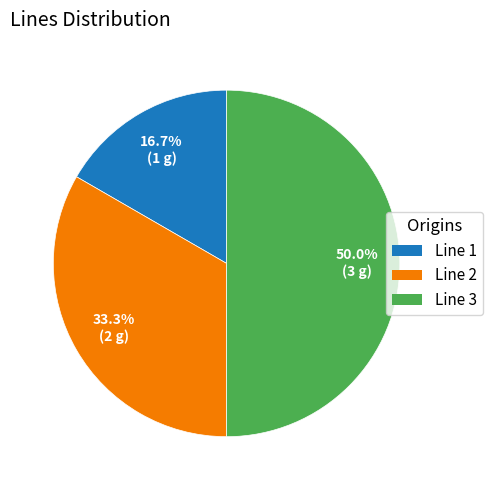

Does Line 1 account for over 50% of the chart?

No